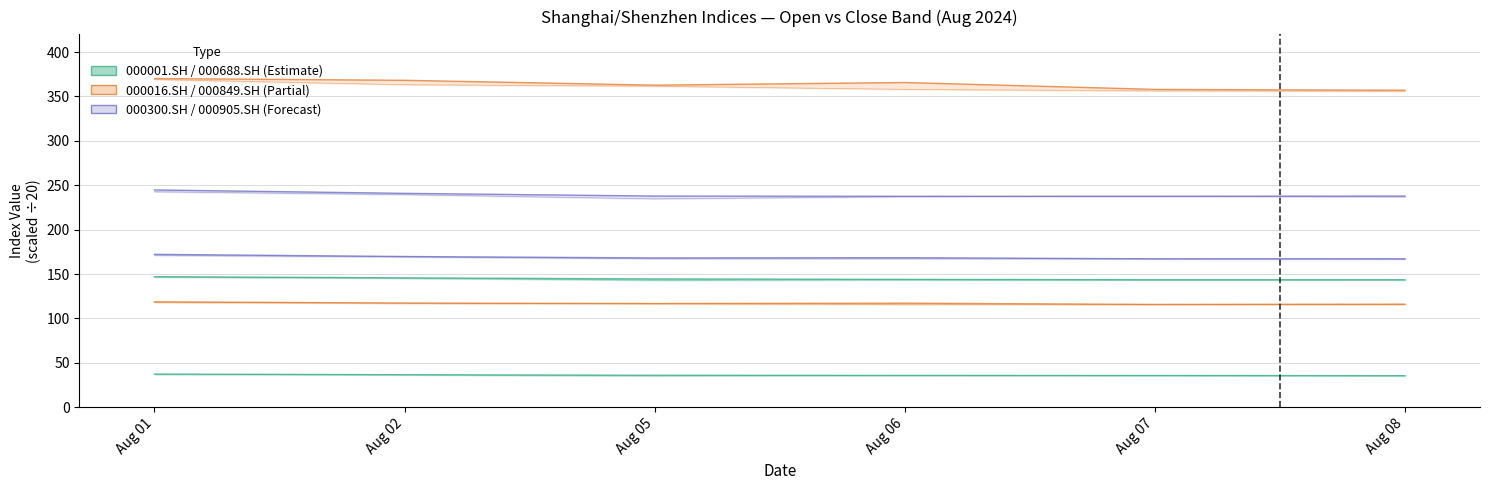

What value does the 000300.SH series have at Aug 01?

172.2